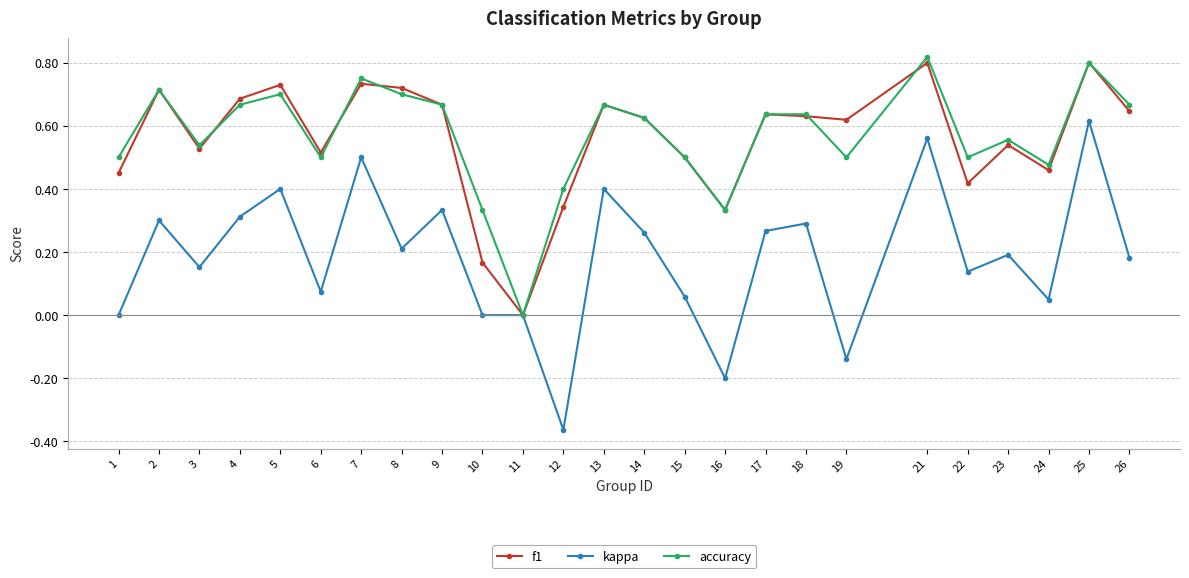

True or false: kappa has more than 1 points higher than both neighbors.

True